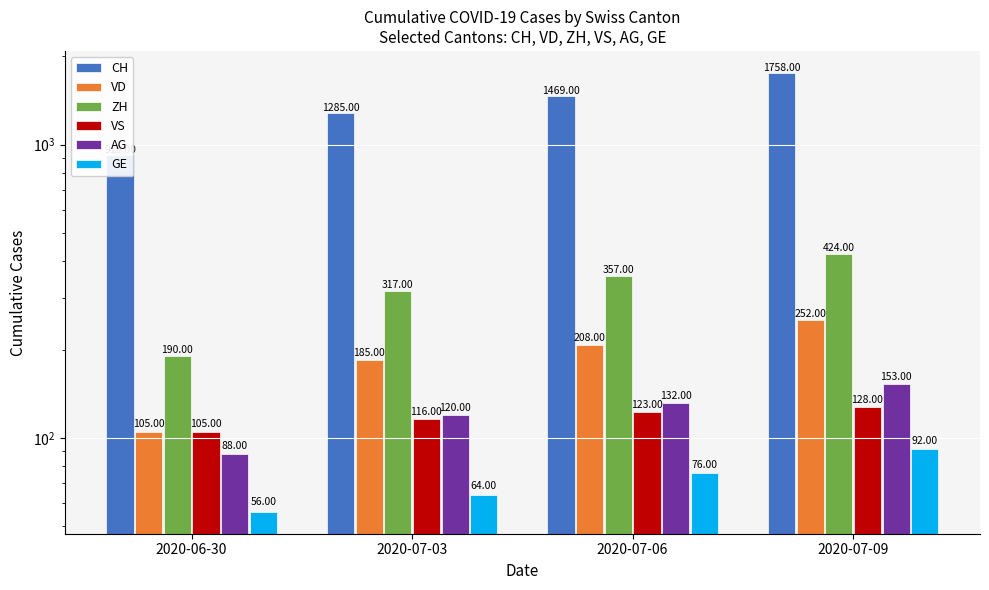

Between 2020-07-03 and 2020-07-09, which is larger?

2020-07-09